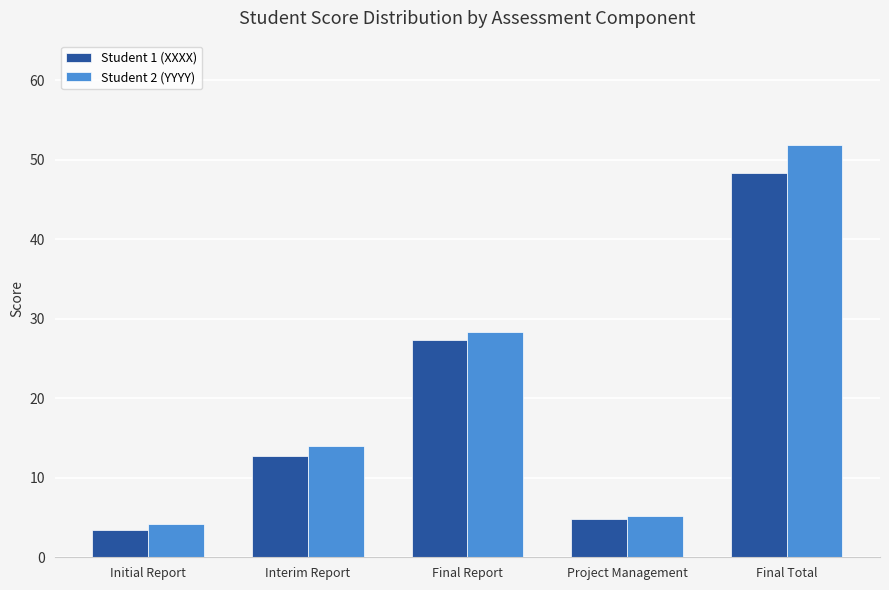

Rank the series at Final Report from lowest to highest value.

Student 1 (XXXX), Student 2 (YYYY)